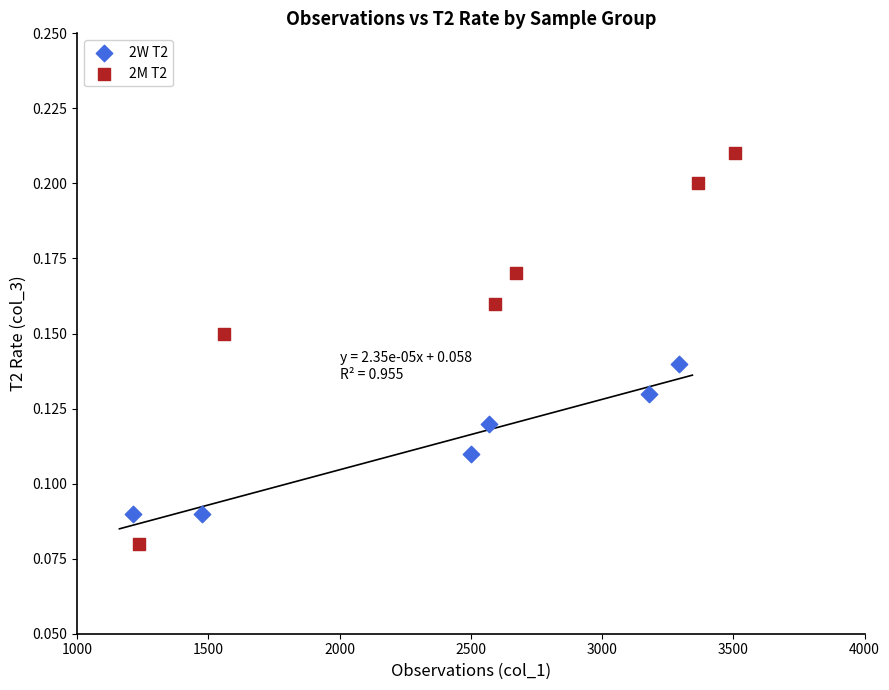

Which series contains the highest Y value?

2M T2